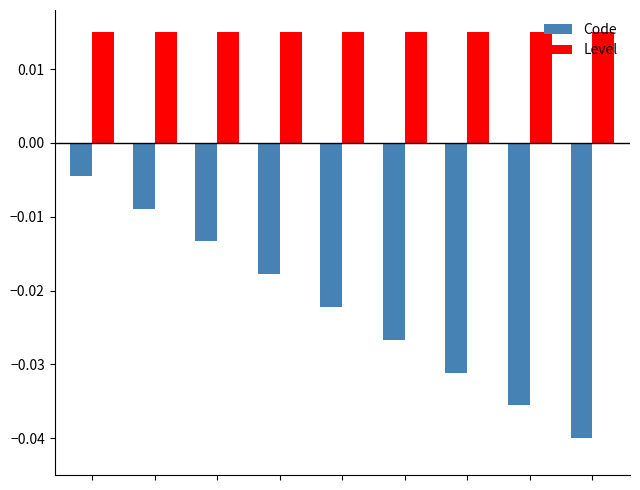

Rank the series by their average value, from lowest to highest.

Code, Level